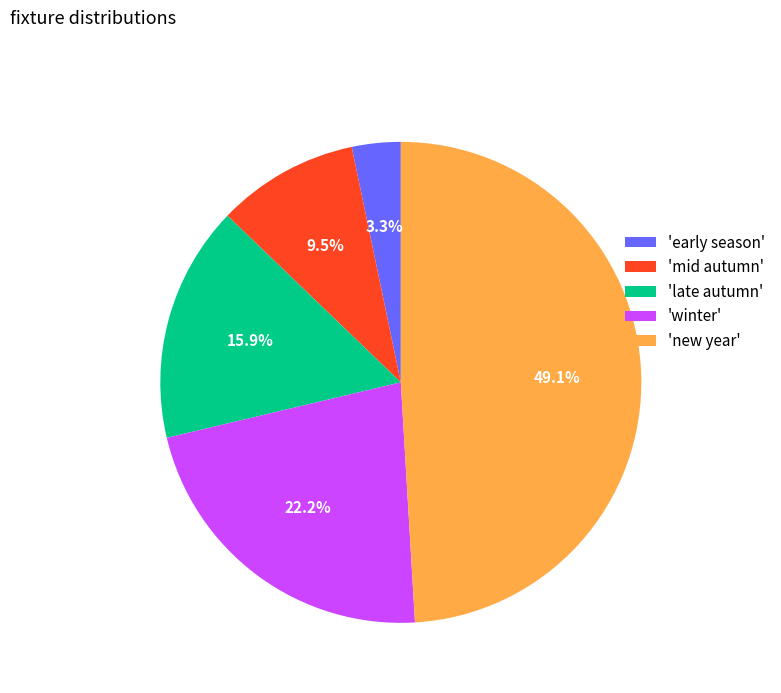

Is there any slice that represents more than half of the pie?

No